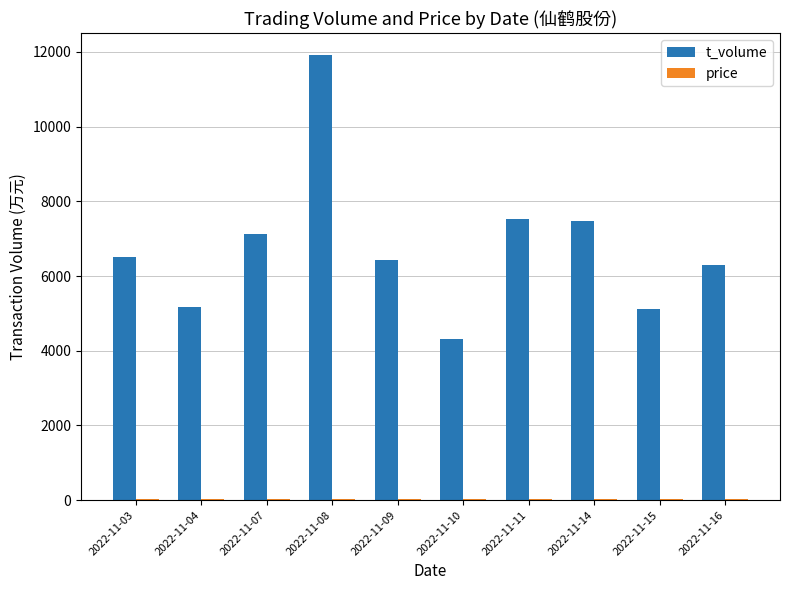

Which label corresponds to the largest value in the chart?

2022-11-08